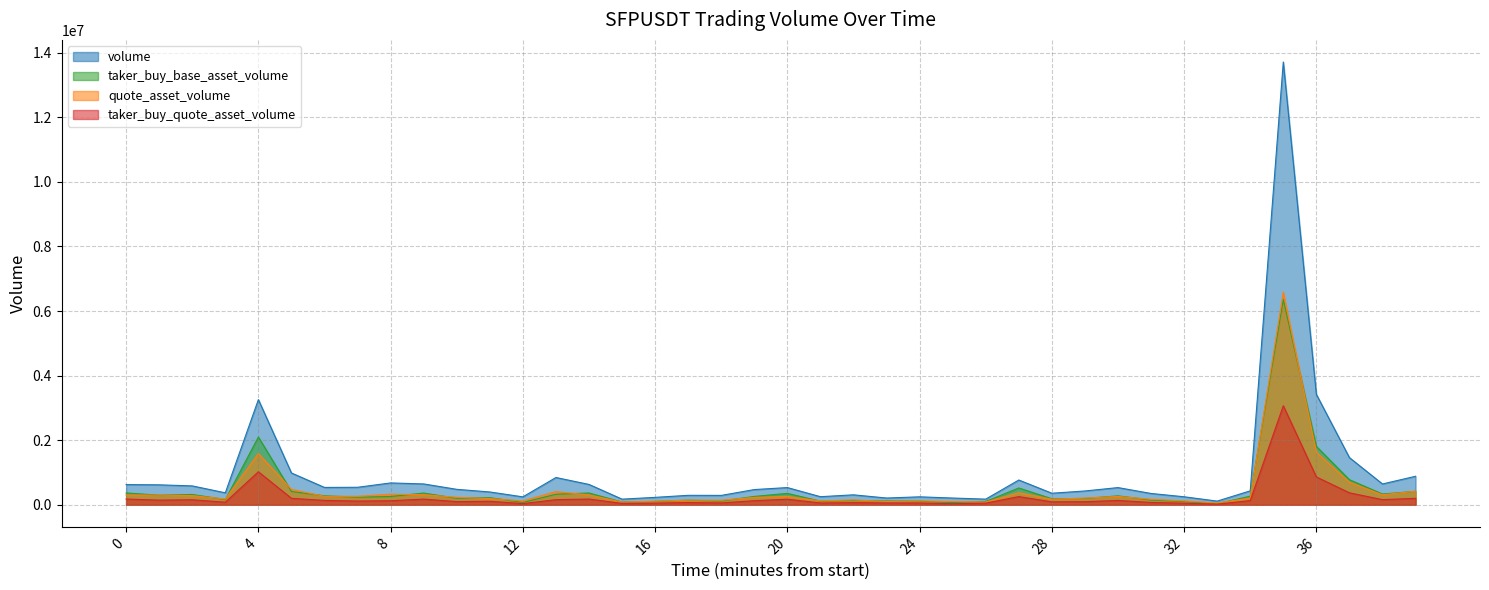

List the series in order of their peak value, lowest first.

taker_buy_quote_asset_volume, taker_buy_base_asset_volume, quote_asset_volume, volume